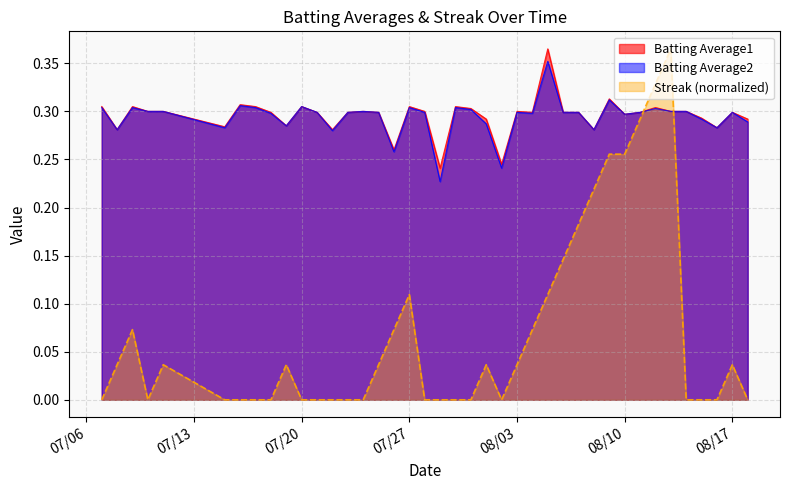

What value does the Batting Average2 series have at 2010-08-01?

0.3